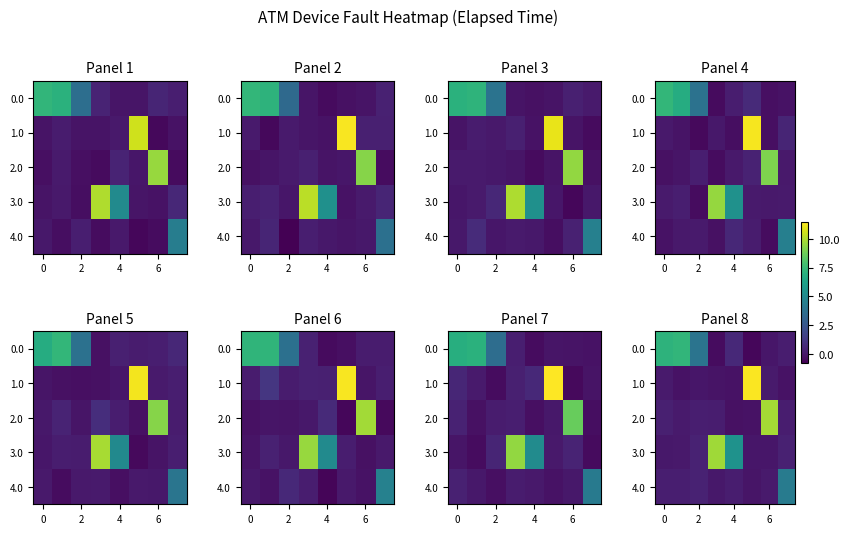

Which has a higher value, 7 or 4?

4